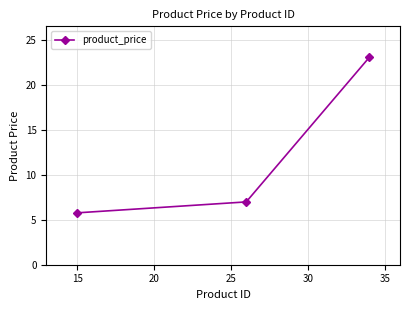

How many values are below 7?

1